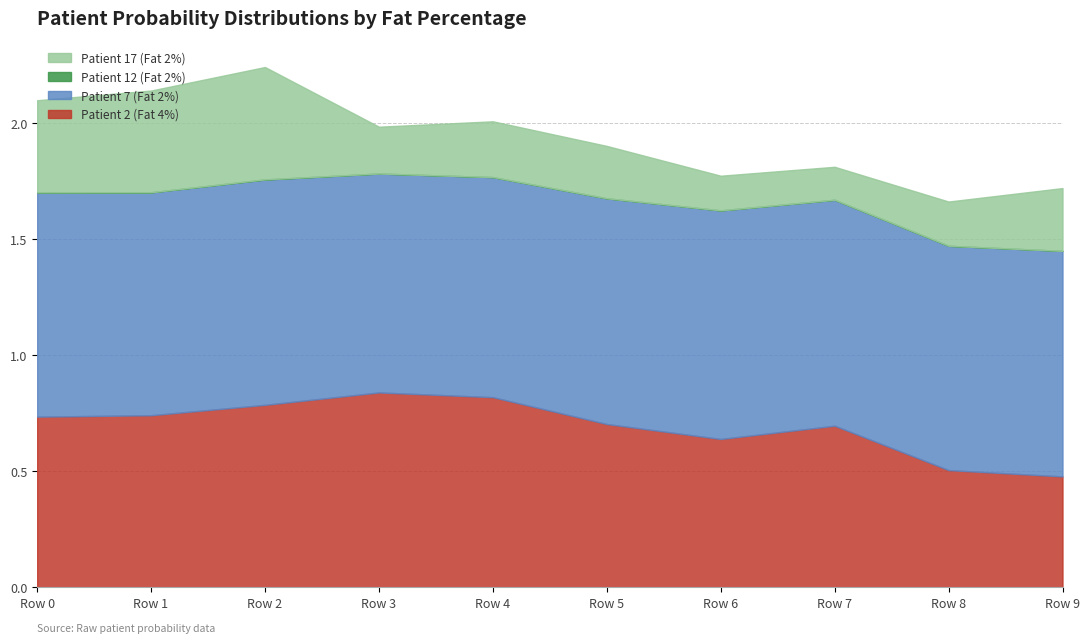

What is the total value across all series at Row 3?

2.0